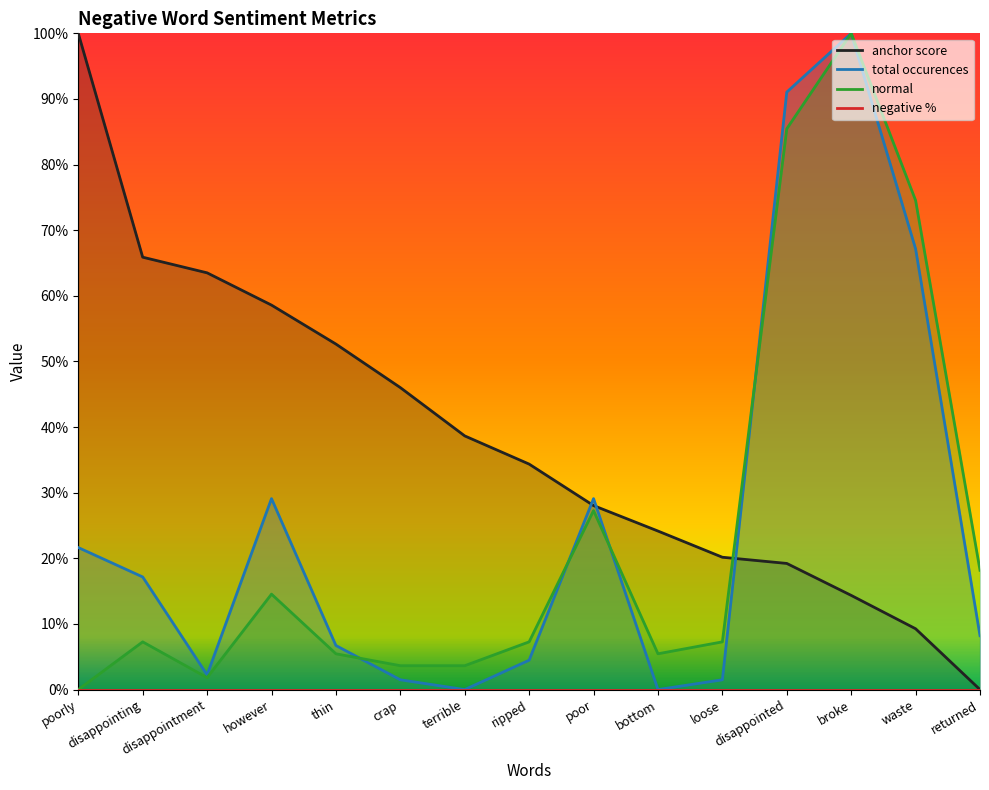

Which has a higher value, loose or crap?

crap